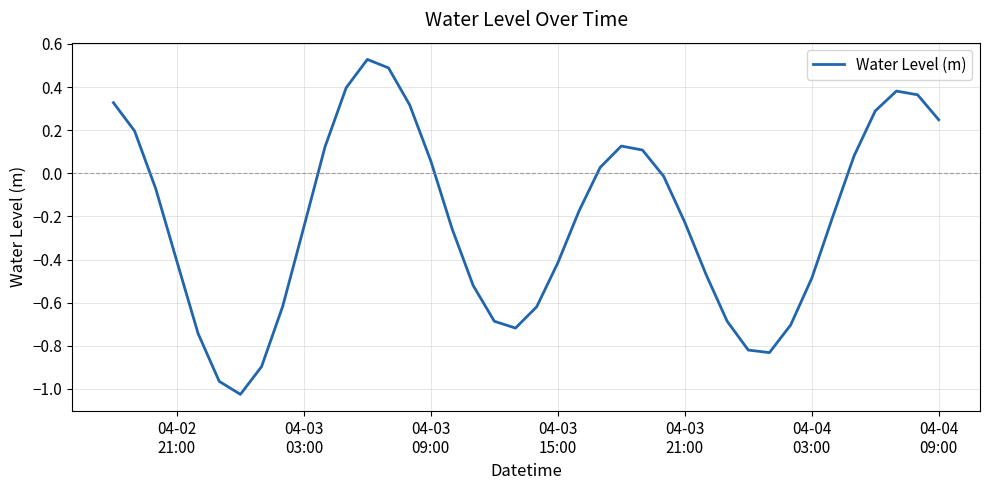

What is the difference between the maximum and minimum values?

1.6